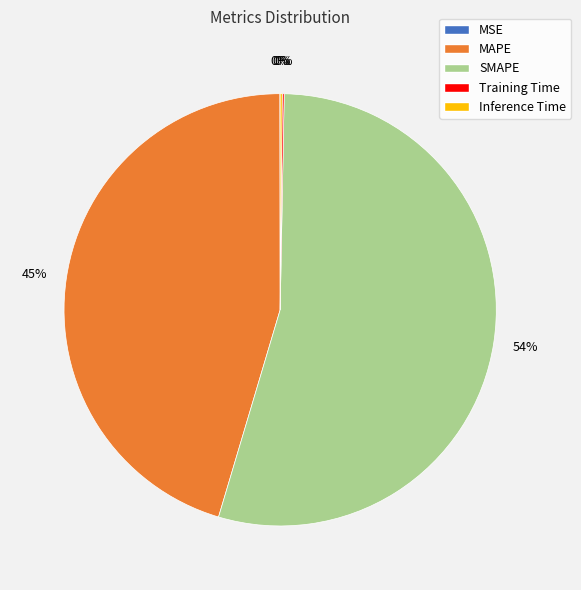

Which category has the biggest portion of the pie?

SMAPE